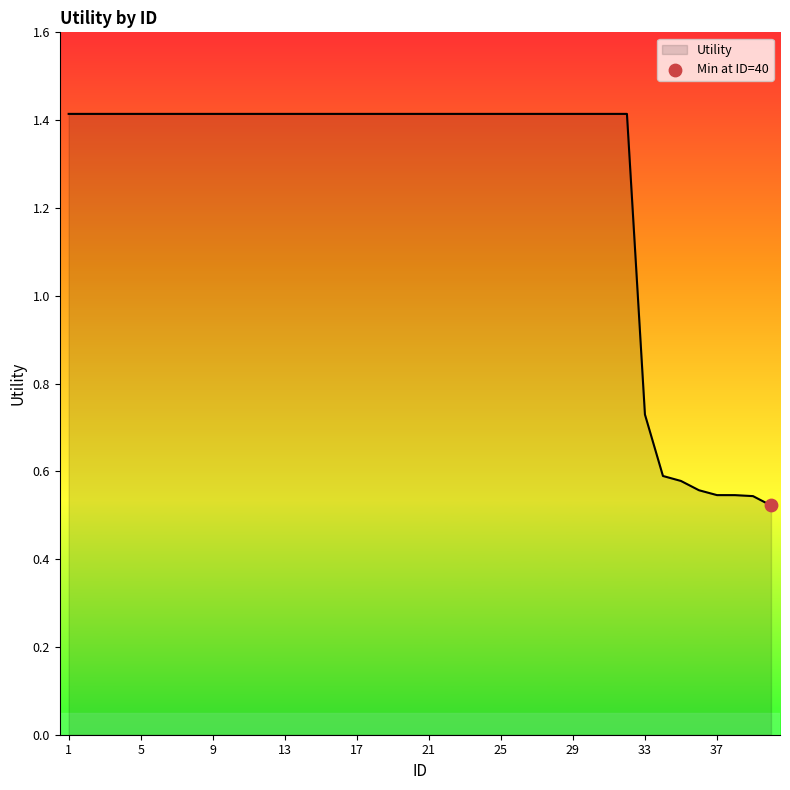

What is the greatest value displayed?

1.4